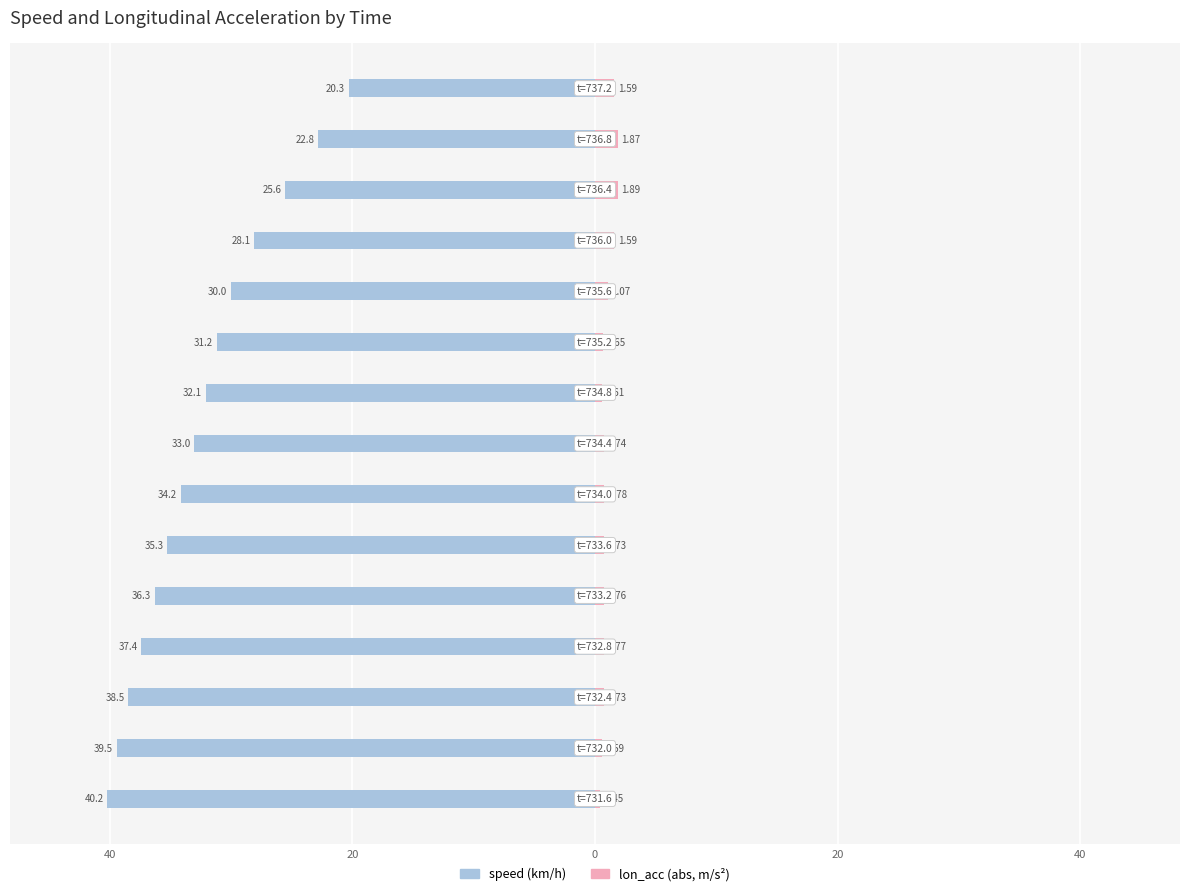

What are all the series names shown in the legend?

speed, lon_acc (abs)